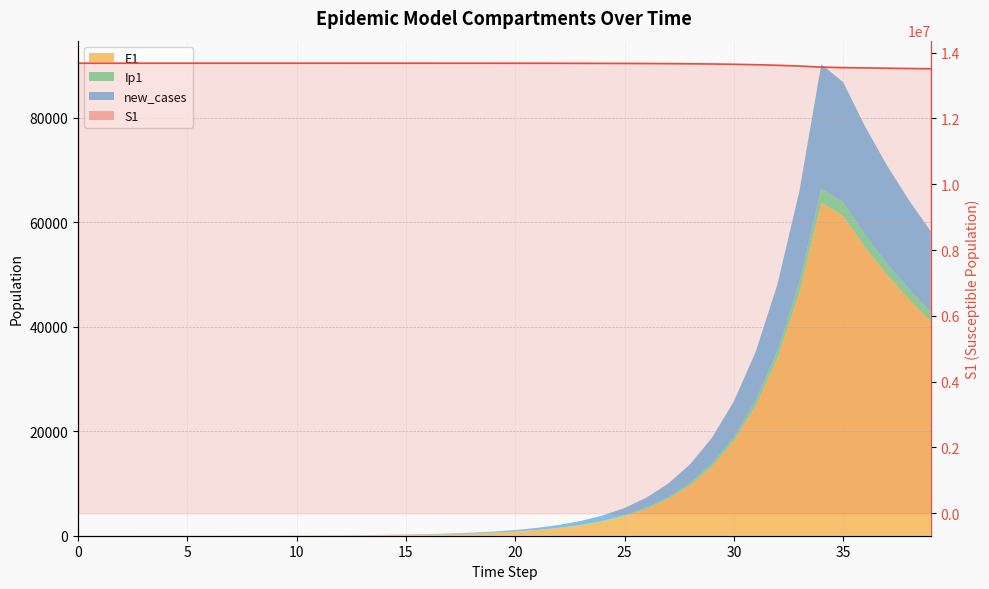

How many data points does each series have?

40